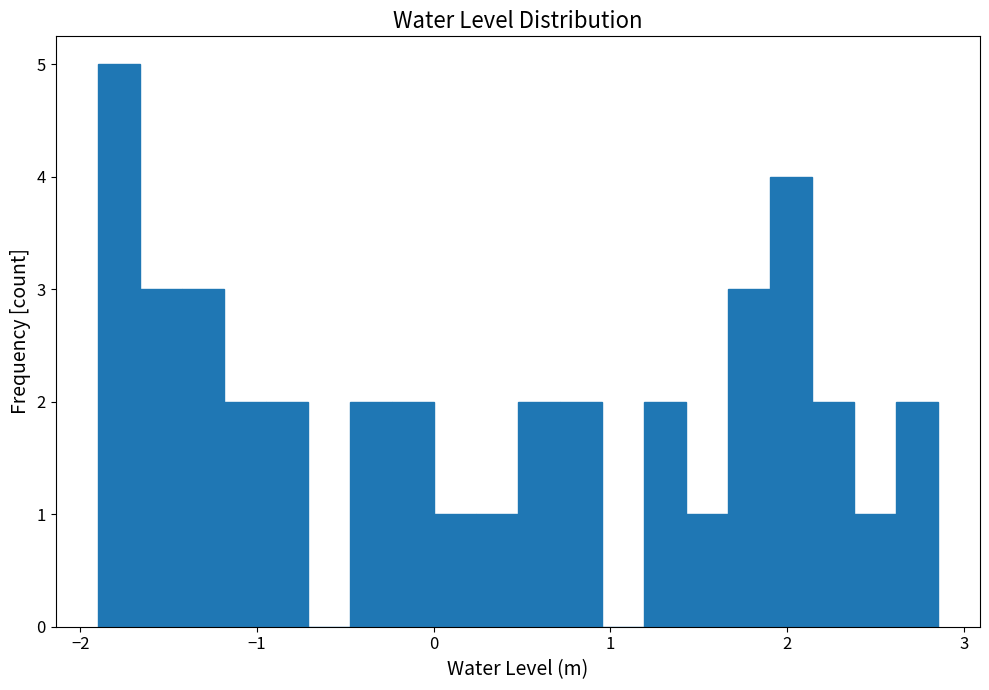

Around what value on the x-axis is the tallest bar? Give the approximate position of its centre, as read against the axis.

-1.8